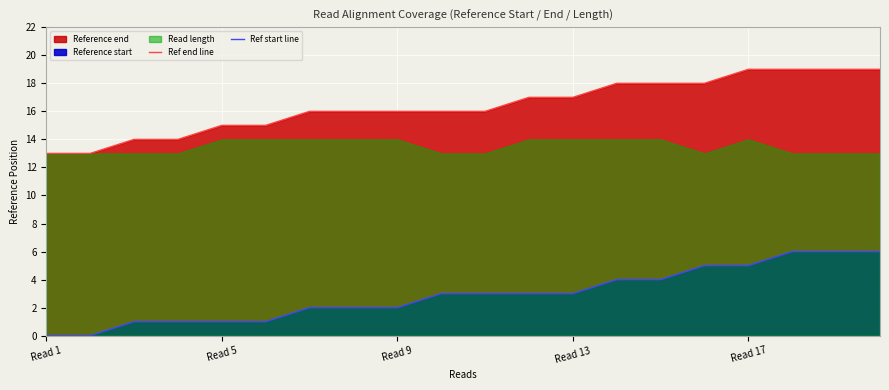

What is the sum of all Ref start line values?

58